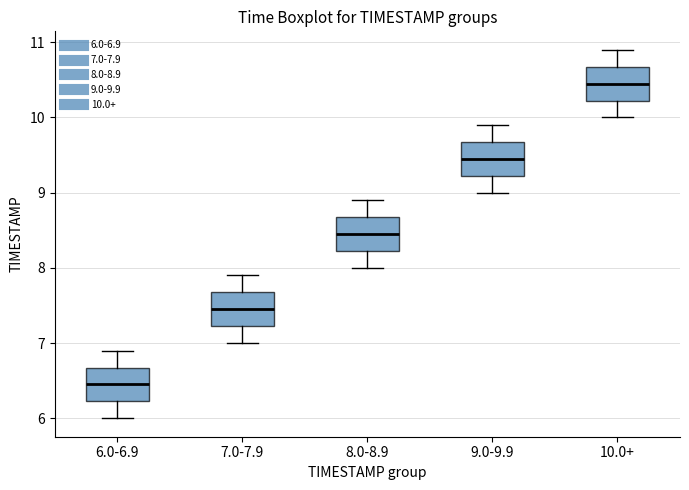

Which box has the highest median line?

10.0+